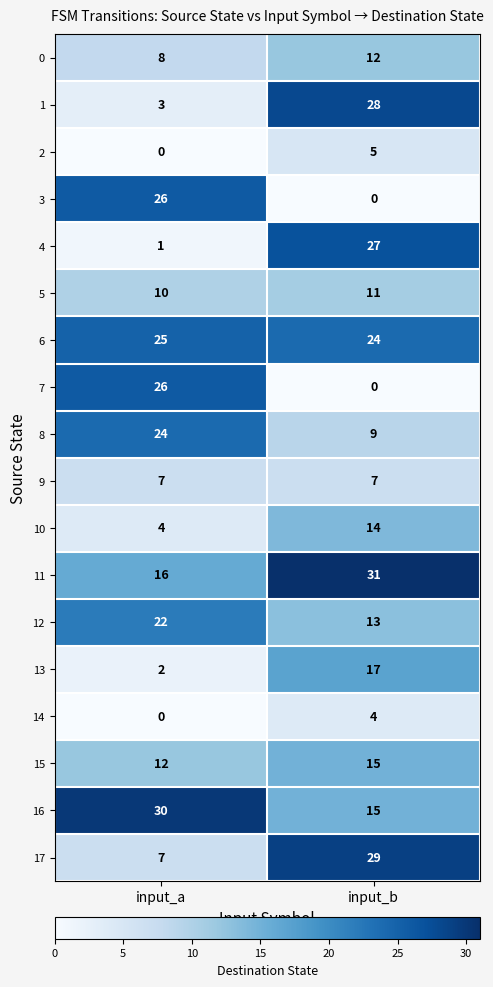

Where is 2 nearest to the value 2?

input_a